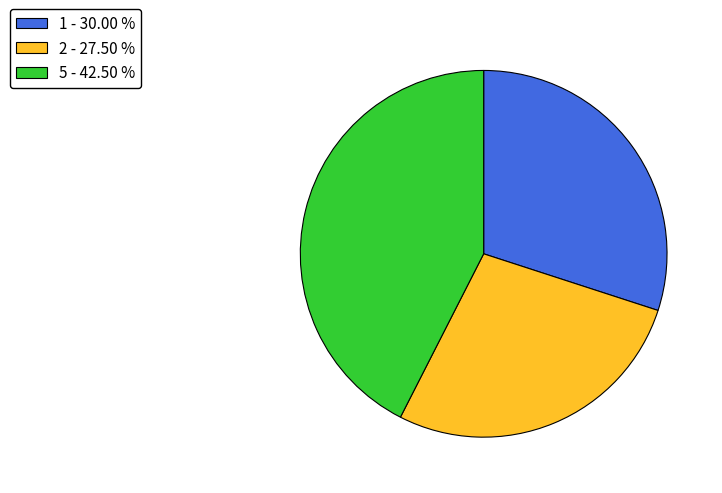

Count the number of slices in the pie.

3